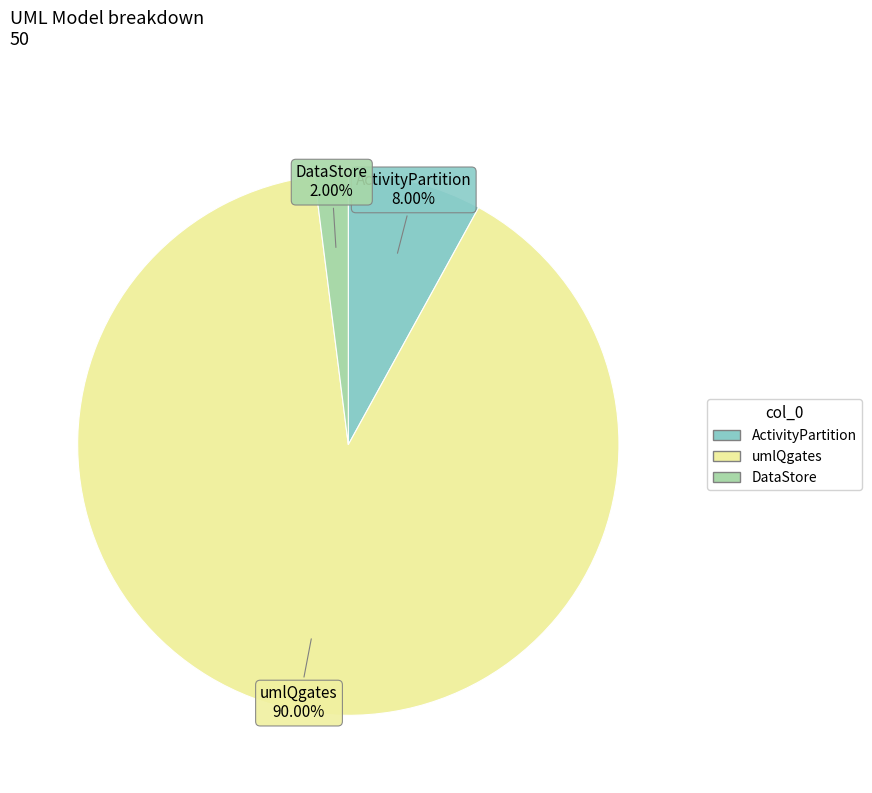

Do ActivityPartition and umlQgates together represent more than half of the pie?

Yes